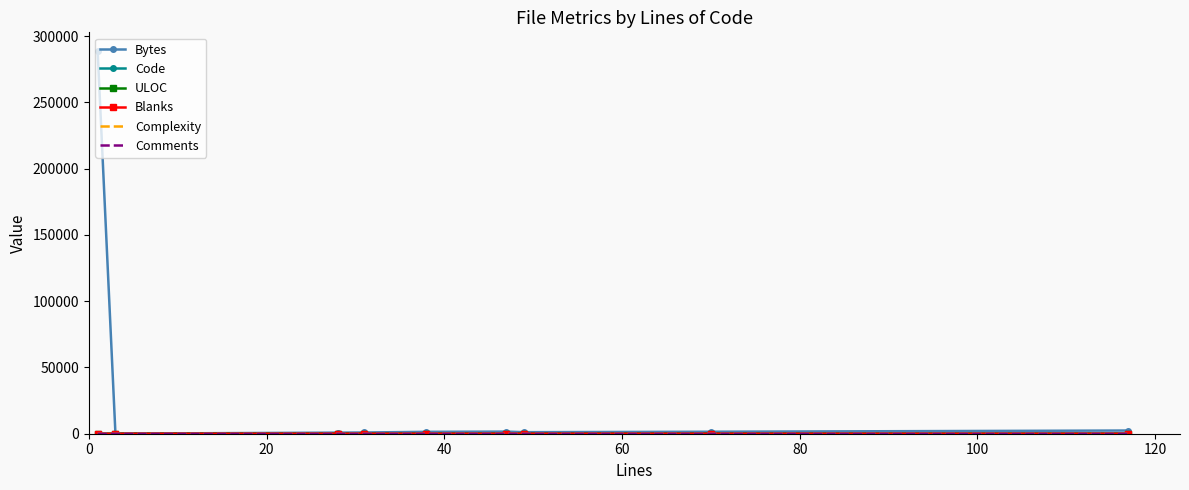

What is the highest value of the Bytes series?

288460